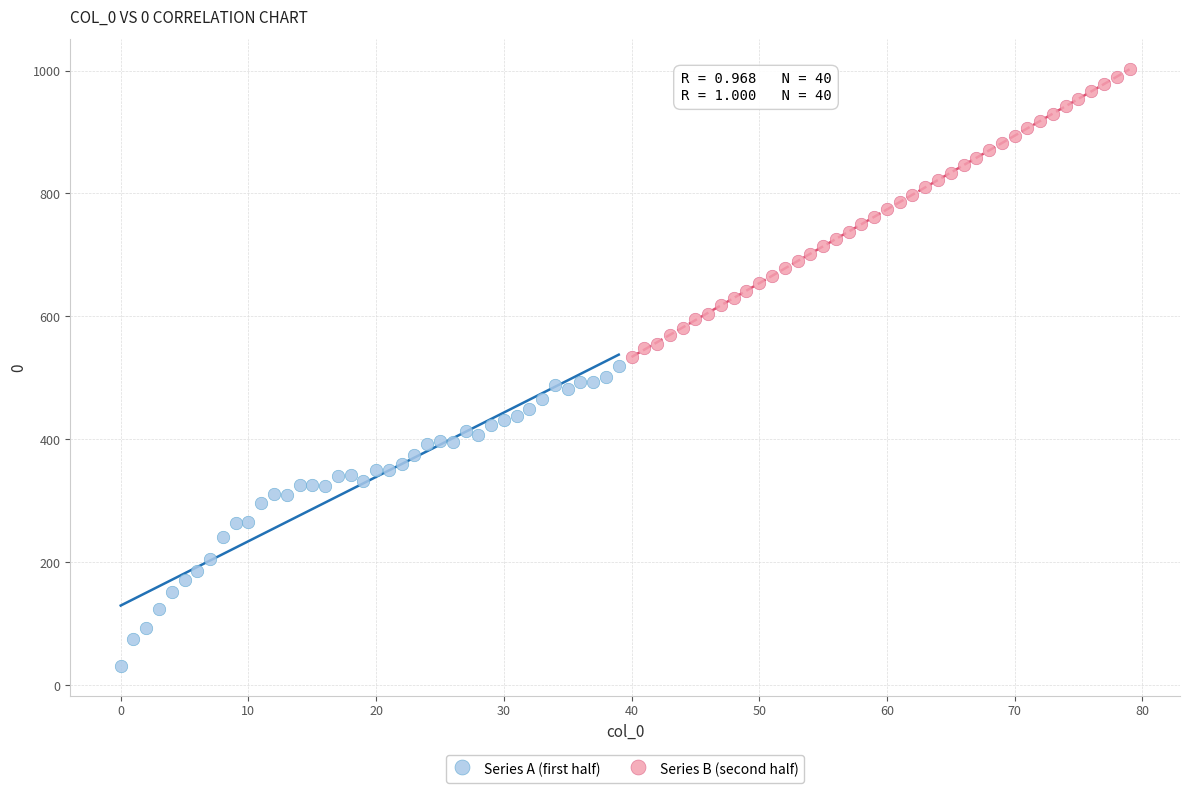

Which series reaches the maximum Y coordinate?

Series B (second half)